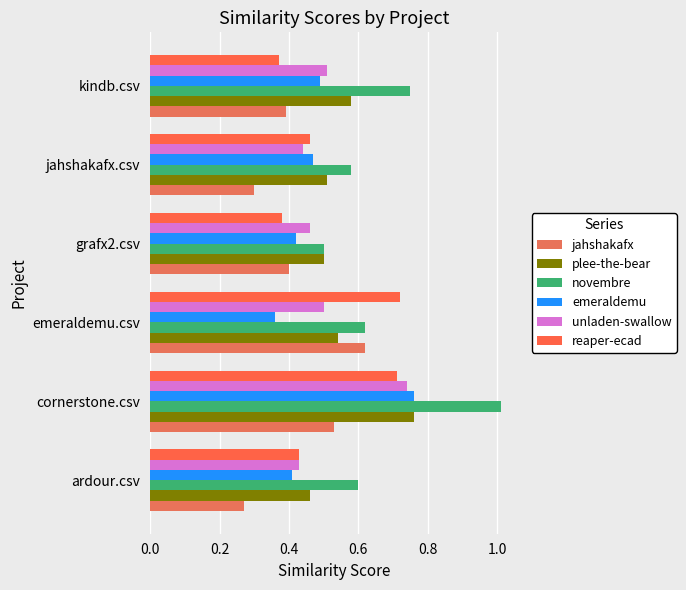

What is the value of the jahshakafx bar at the 2nd from the left?

0.5